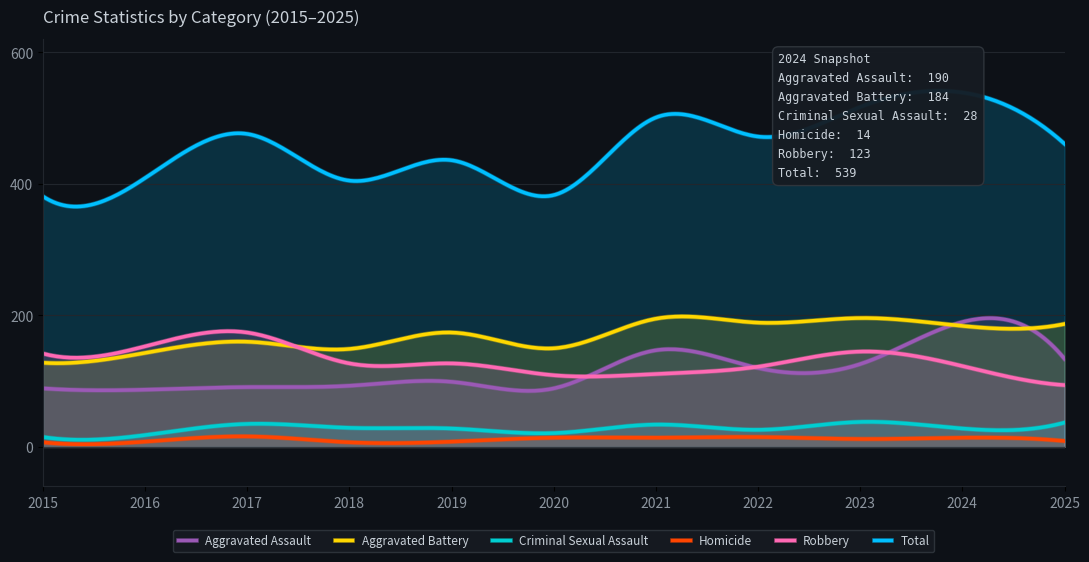

Between 2022 and 2024, which is larger?

2024